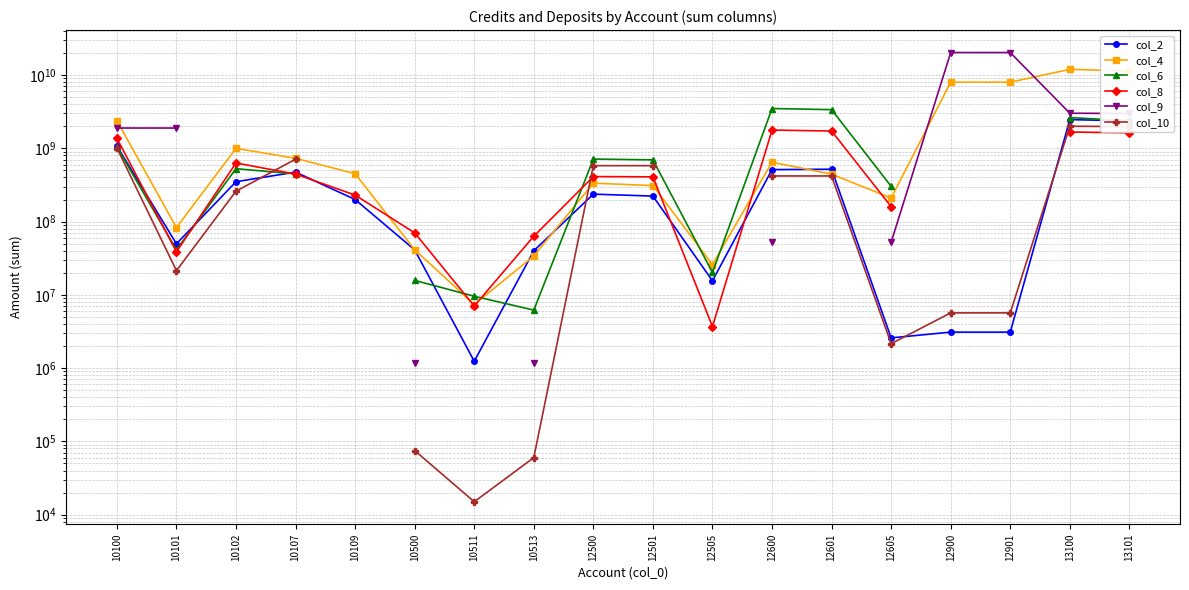

True or false: col_9 has a value of 20278600000.0 at 12901.

True